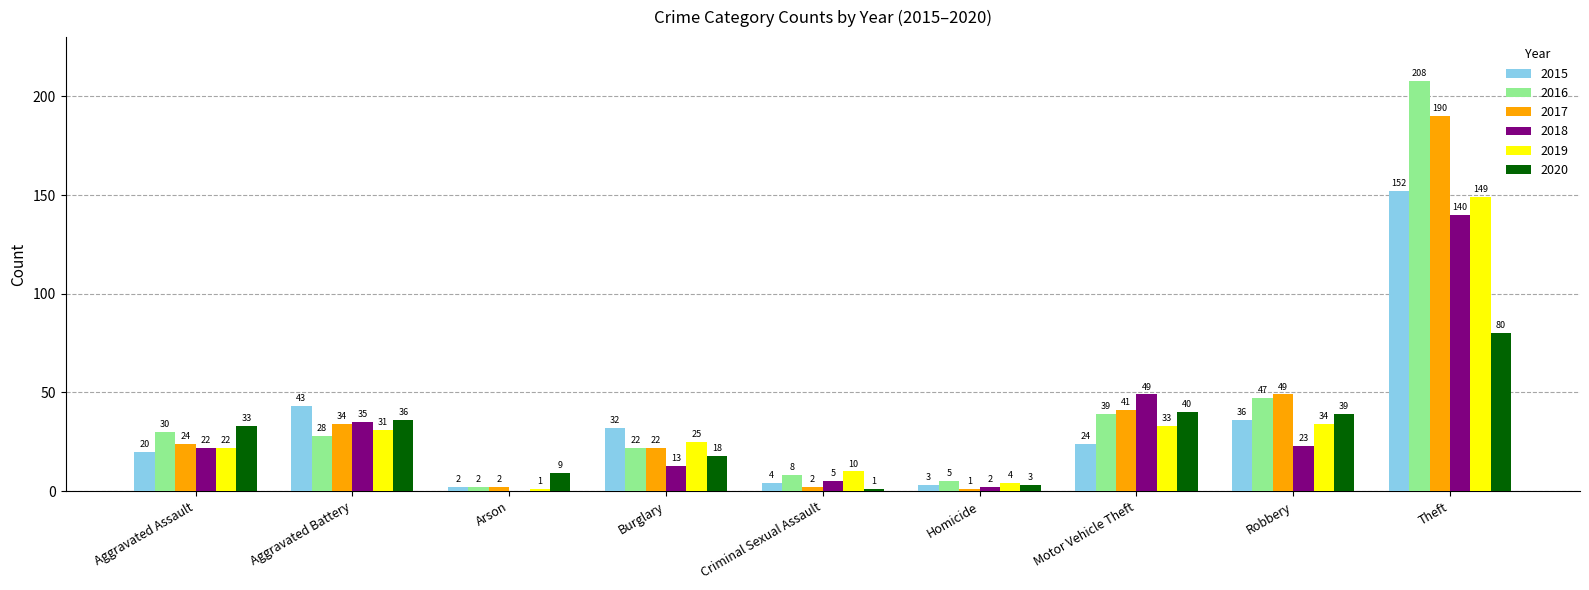

What is the sum of all 2019 values?

309